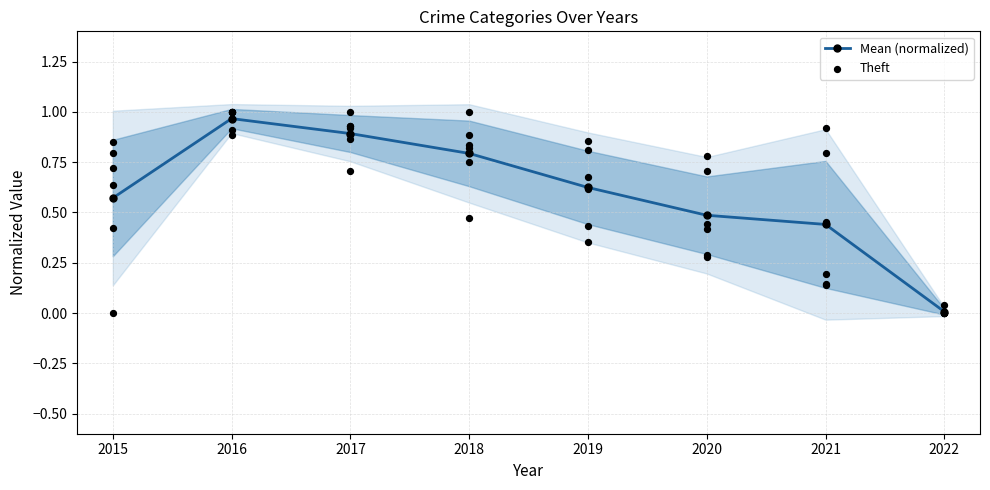

Where is the first local maximum for Mean (normalized)?

2016